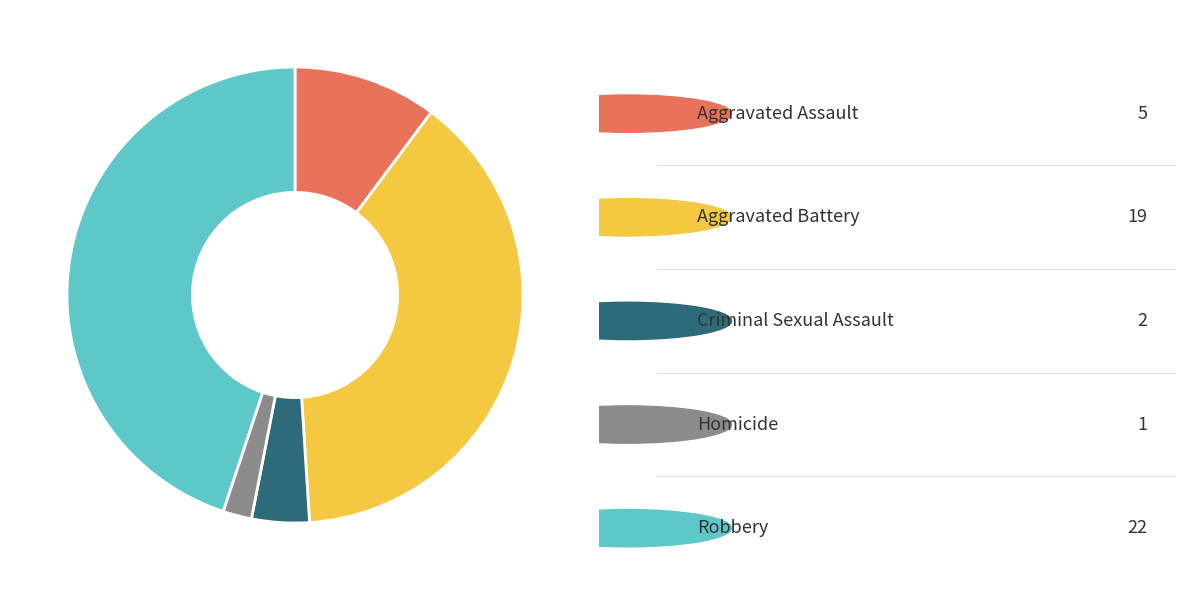

Does any single category account for the majority?

No